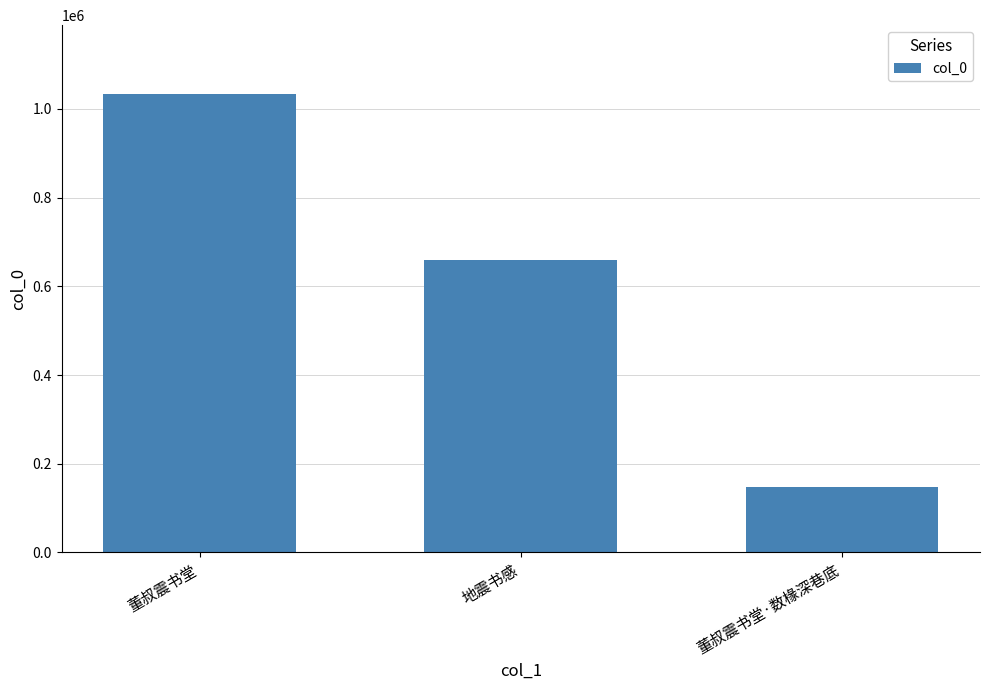

At which label is the value closest to 590513?

地震书感